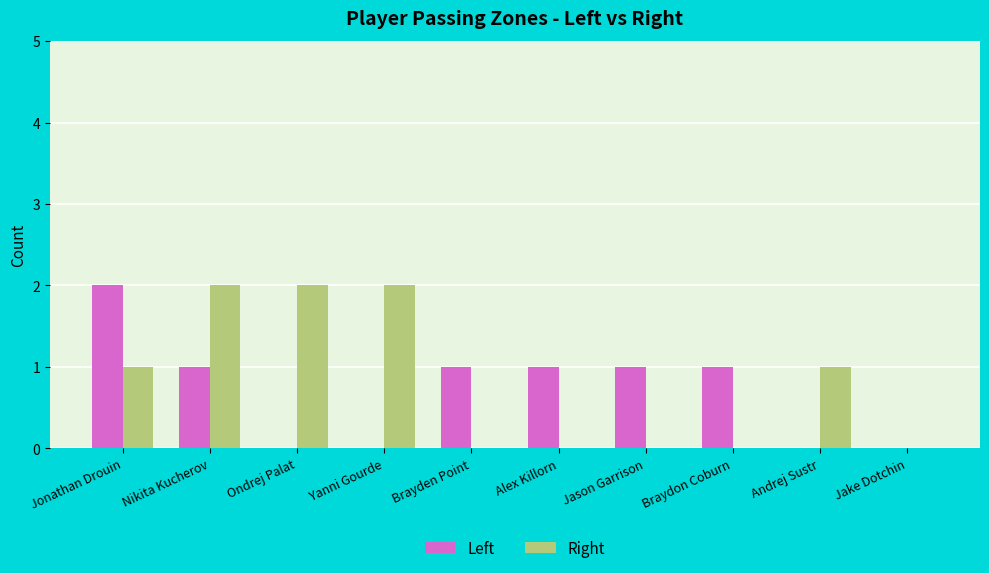

The Right series shows -1 at Braydon Coburn. True or false?

False